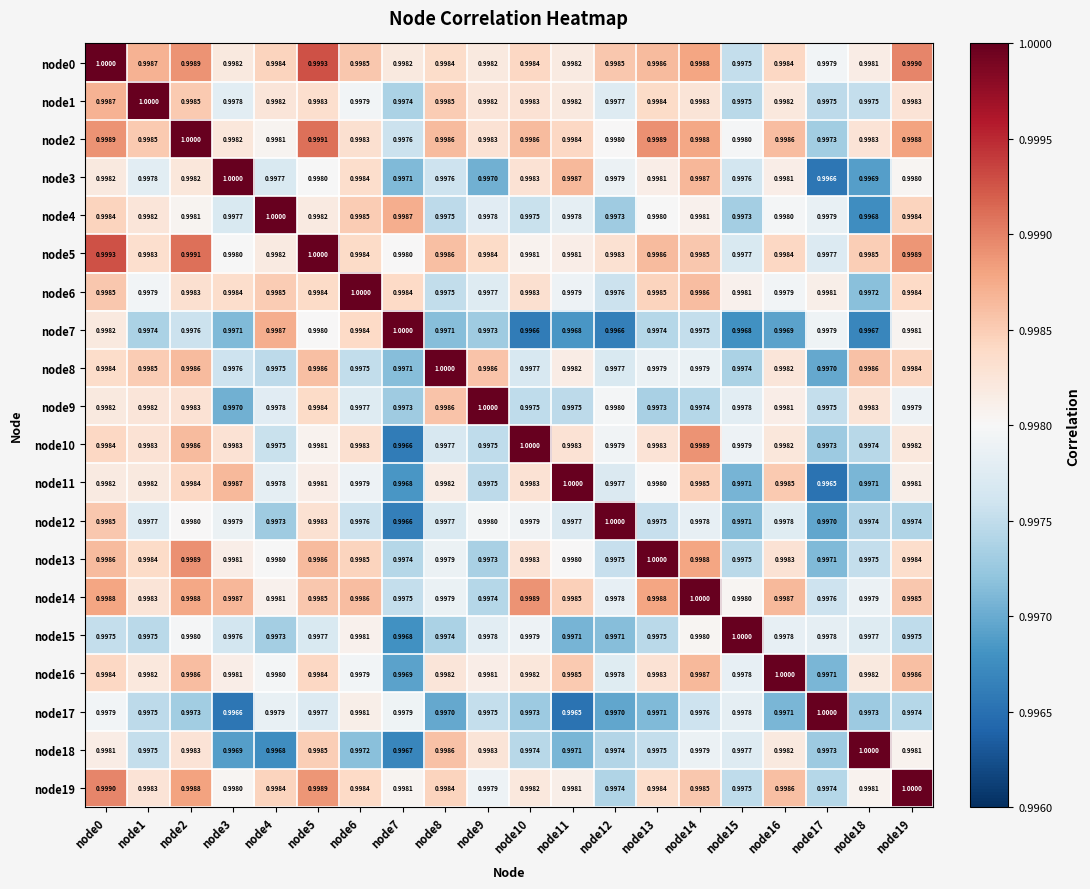

Which series has the largest total across all categories?

node0